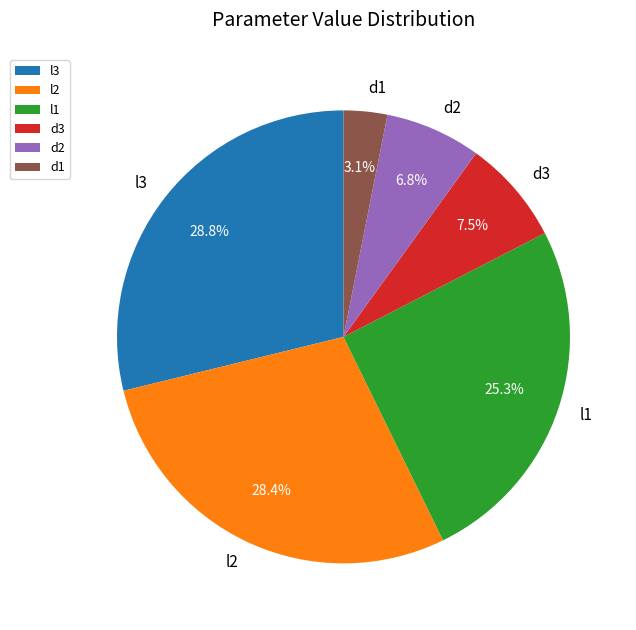

Is there any slice that represents more than half of the pie?

No